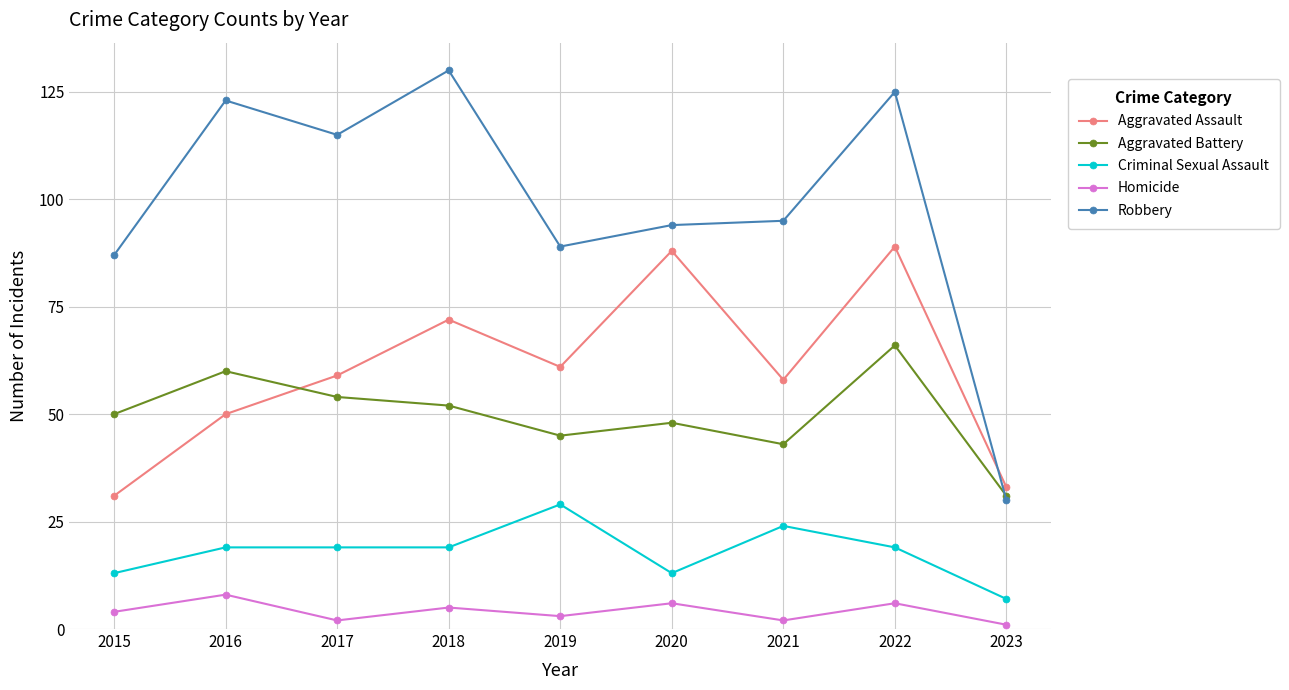

Is the value of Homicide at 2021 greater than the value of Aggravated Assault at 2015?

No